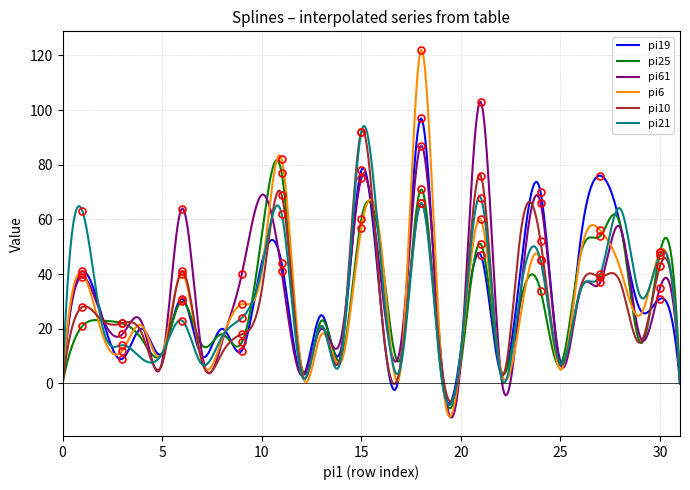

How many intersections are there between pi21 and pi61?

13